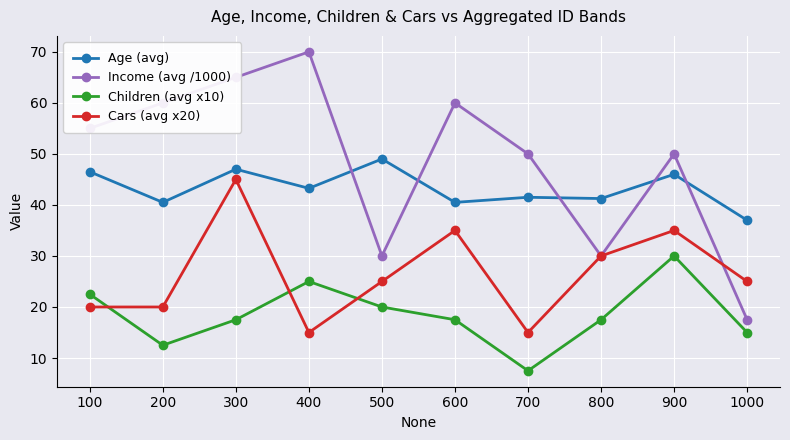

Between 200 and 700, which series saw the biggest shift?

Income (avg /1000)